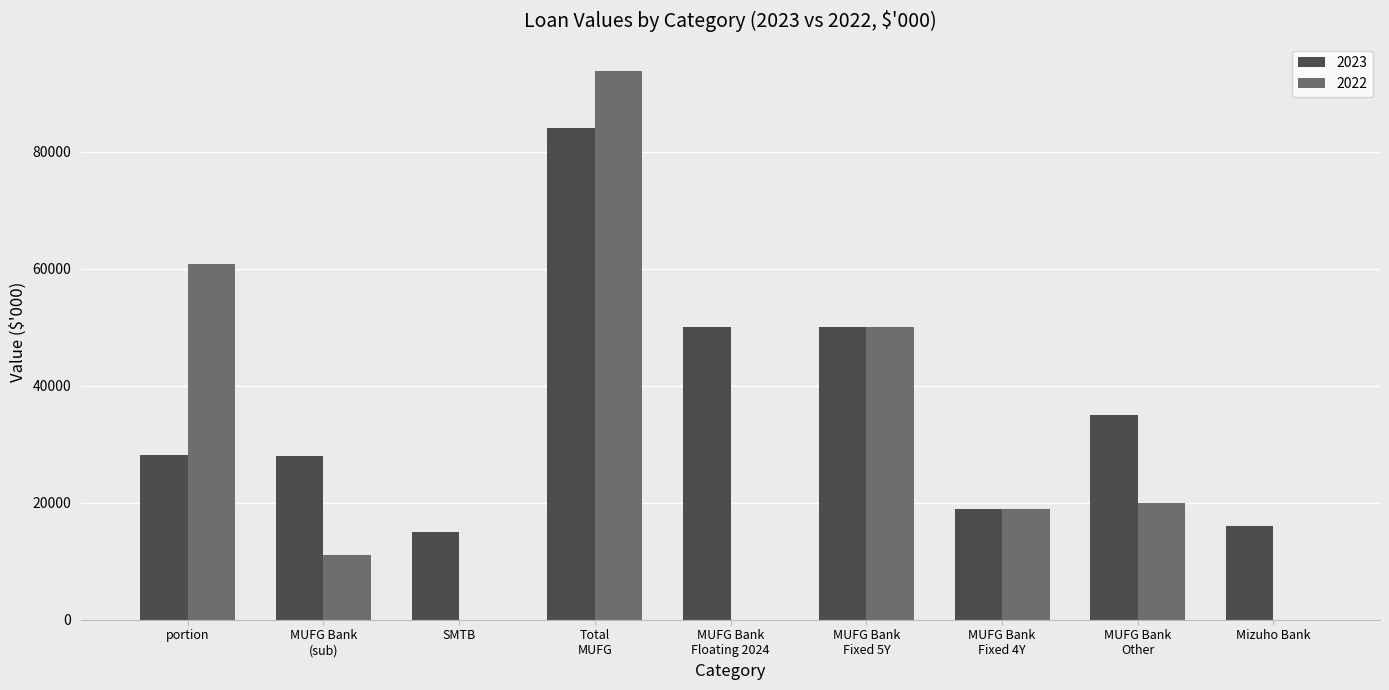

How many distinct data groups are displayed?

2